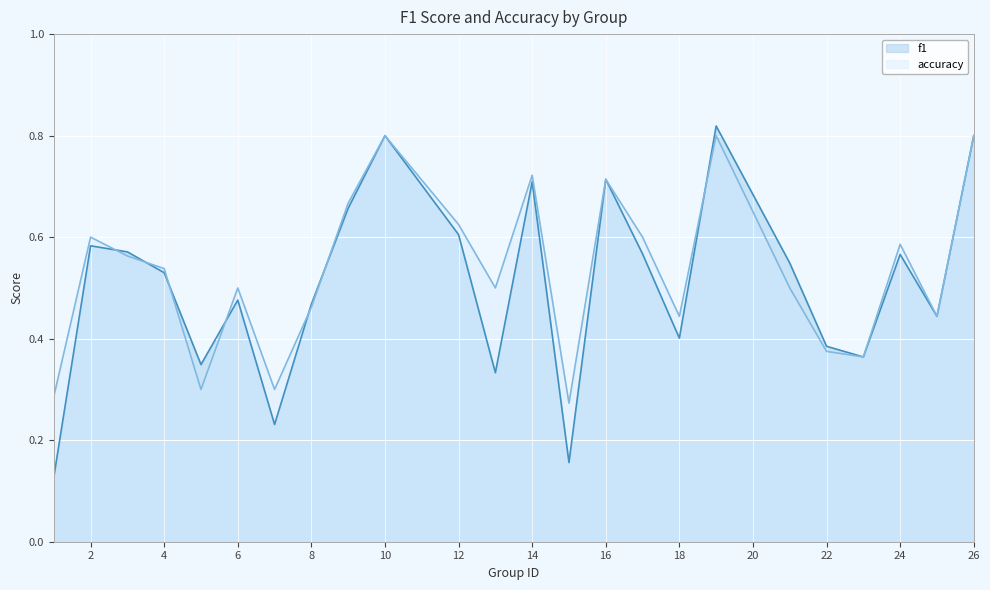

Count the f1 values in the range 0 to 1.

24